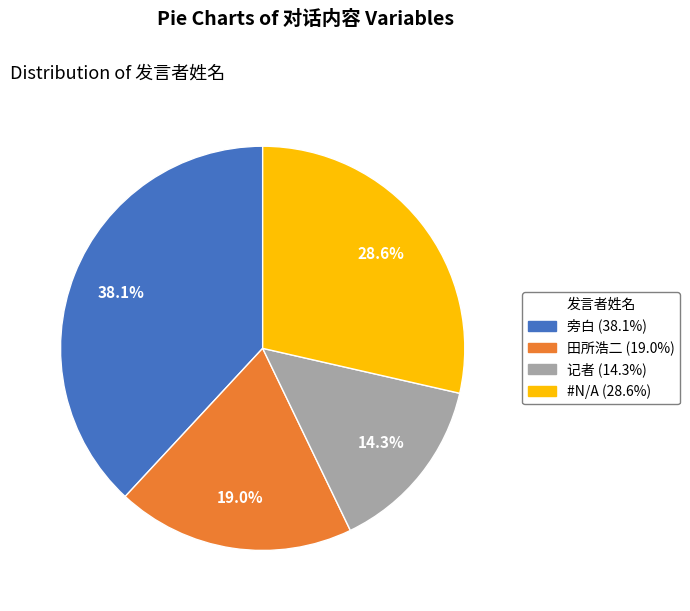

What is the smallest slice in the pie chart?

记者